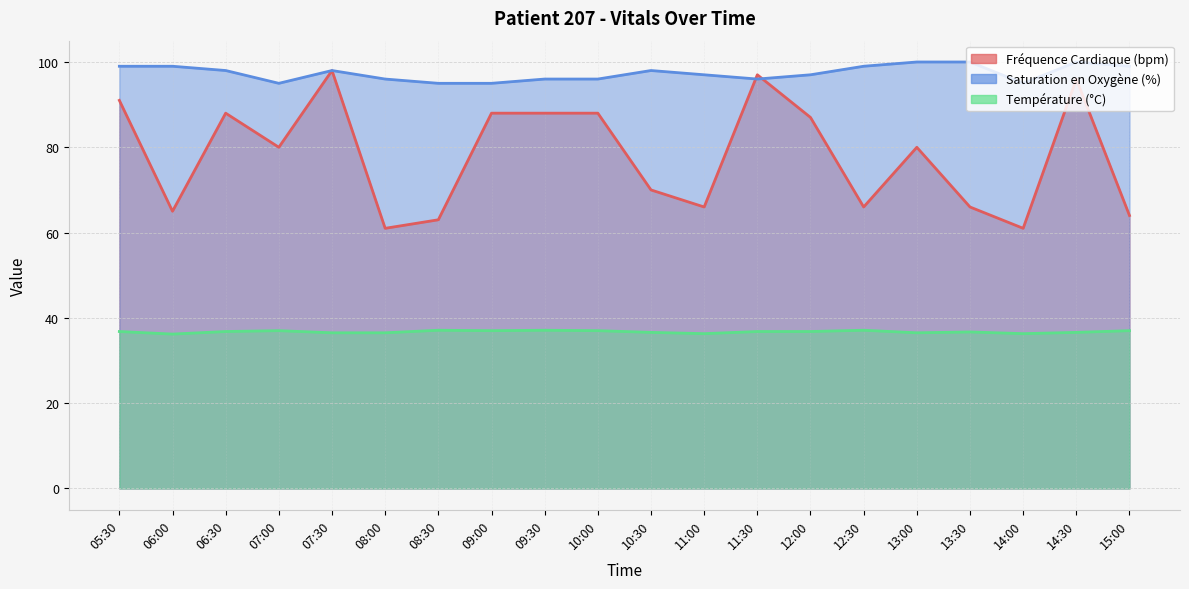

True or false: Fréquence Cardiaque (bpm) and Température (°C) cross at least once.

False